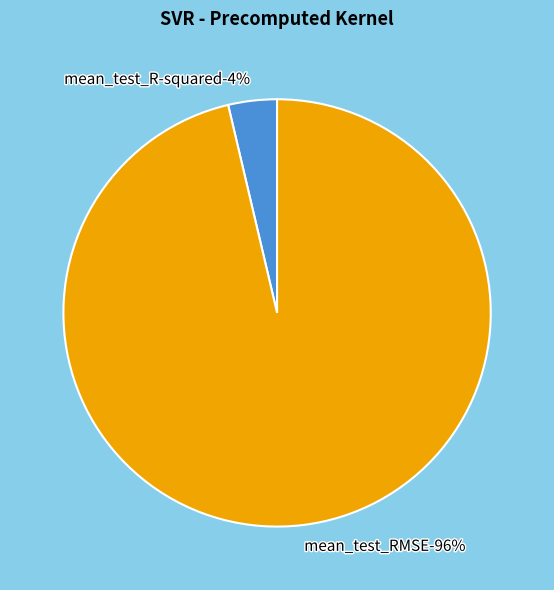

Count the number of slices in the pie.

2